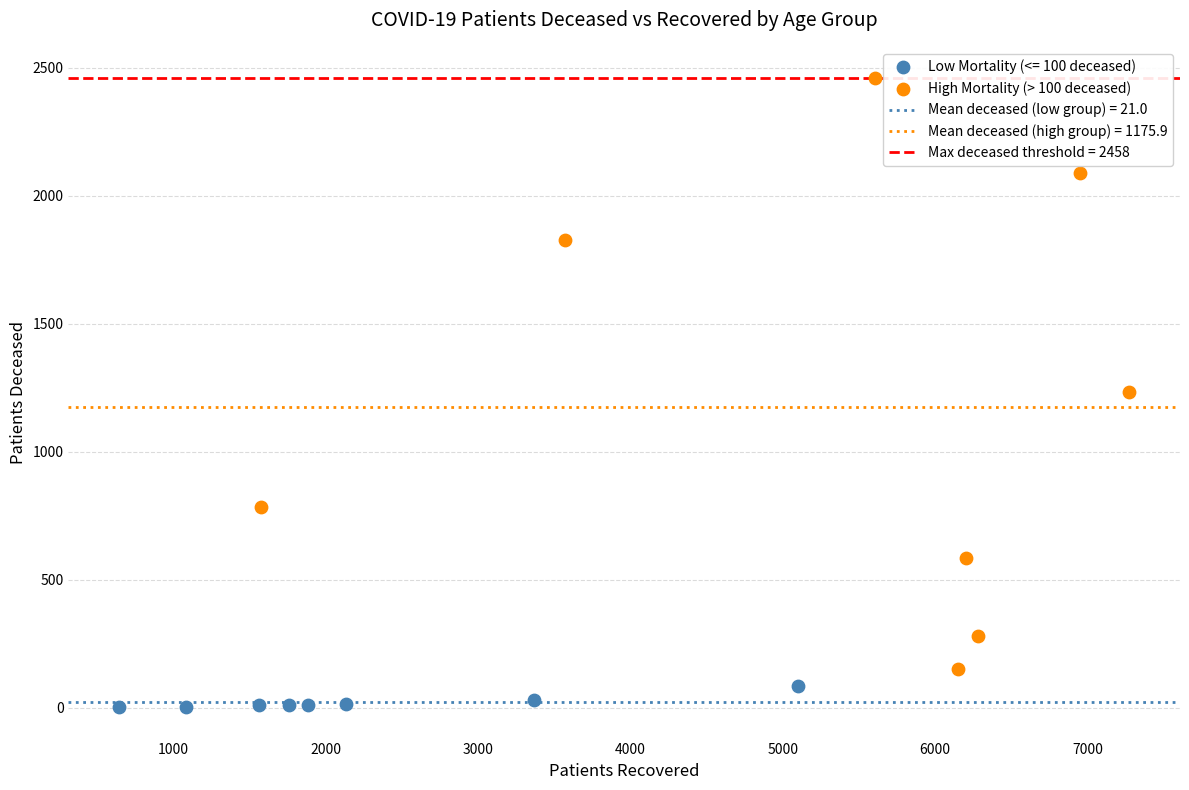

Which series has the widest spread of Y values?

High Mortality (> 100 deceased)